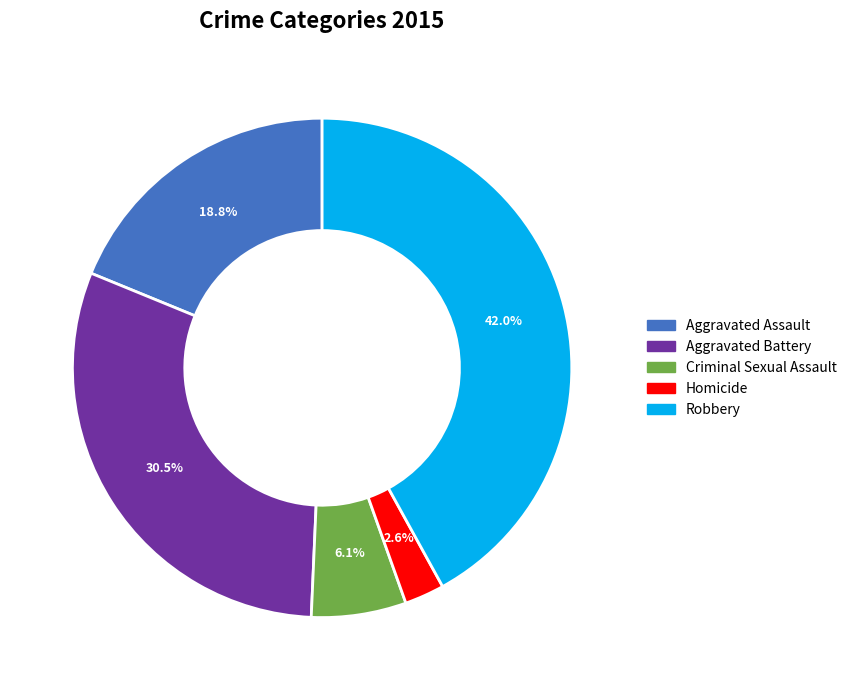

What portion of the pie excludes Aggravated Assault?

81.2%